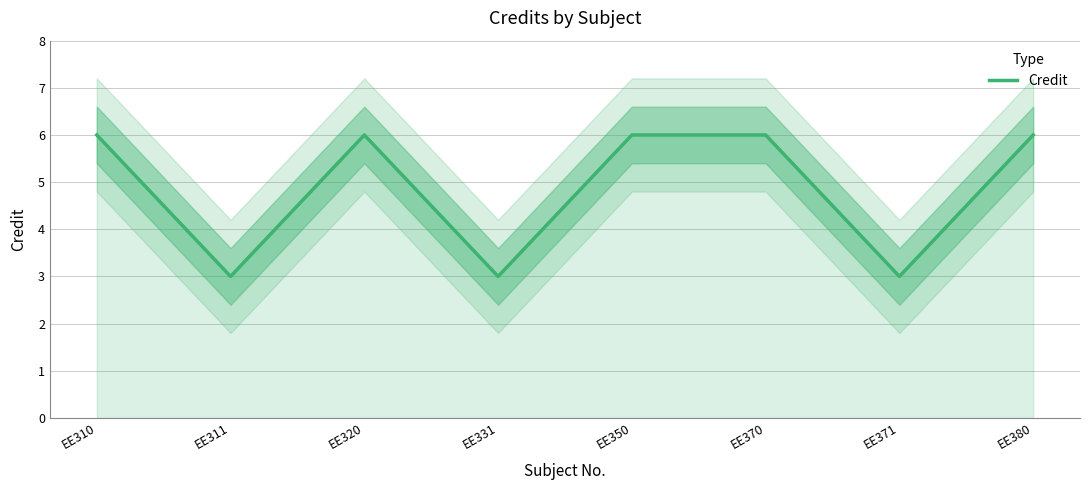

Reading left to right, what are all the values shown in this chart?

EE310=6	EE311=3	EE320=6	EE331=3	EE350=6	EE370=6	EE371=3	EE380=6